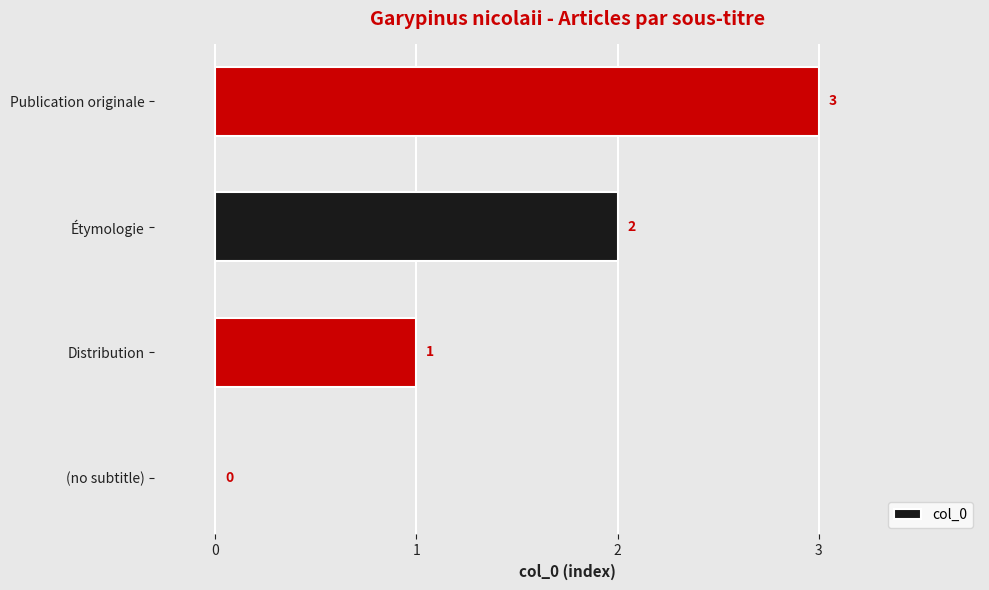

How many values are between 1 and 3?

3